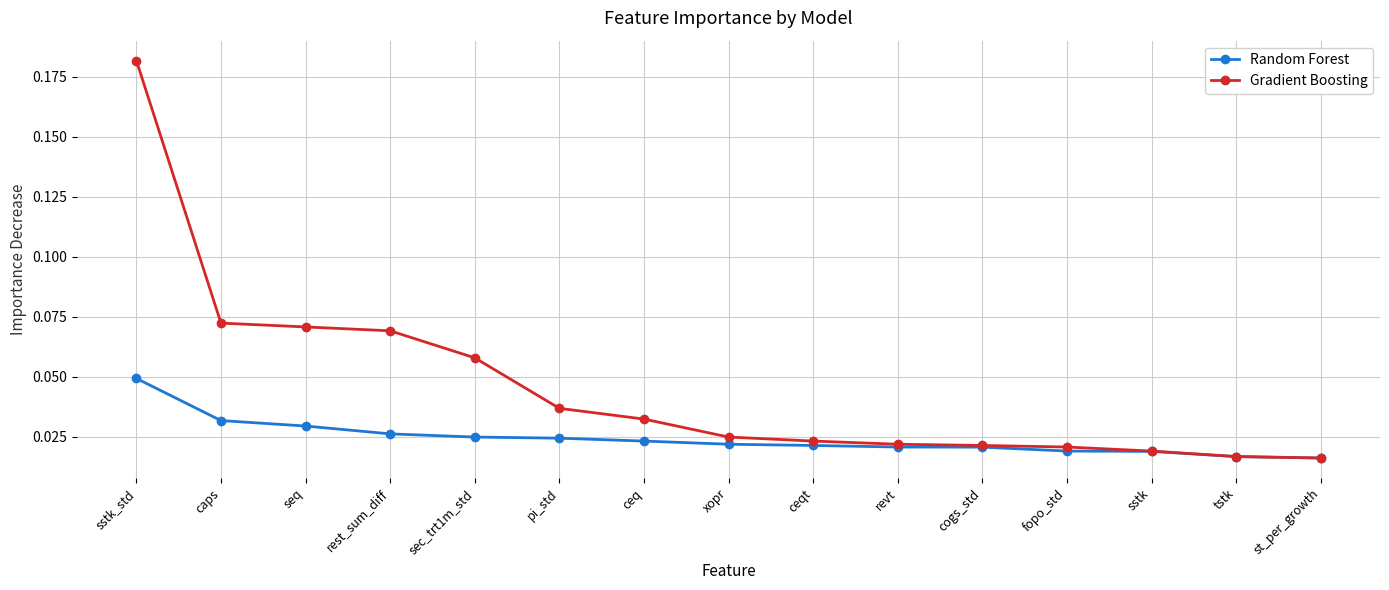

What is the label of the 4th point from the right?

fopo_std